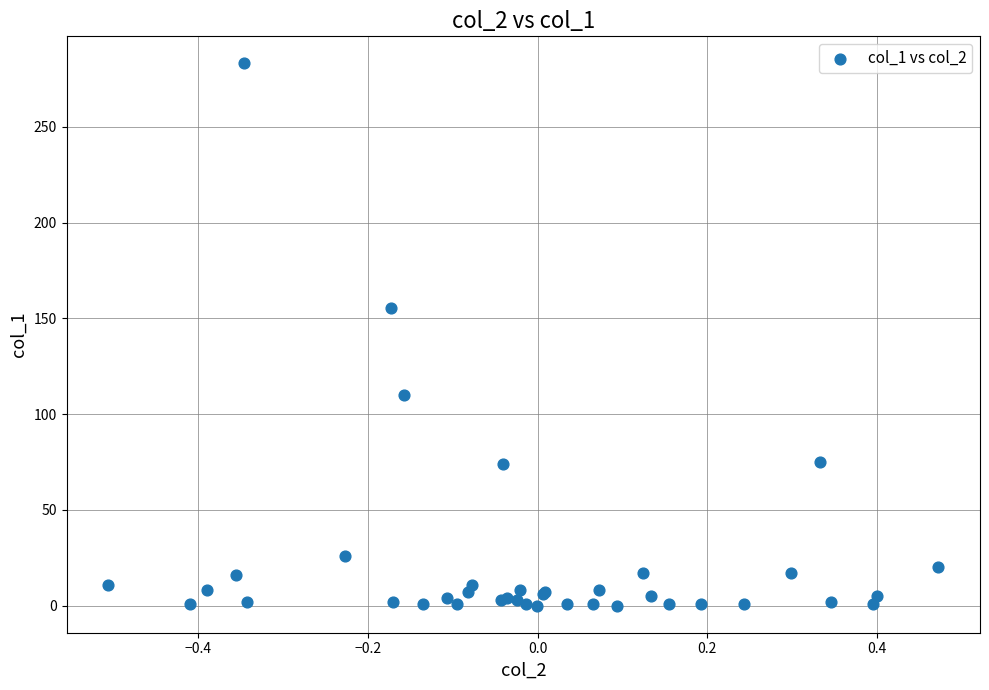

What Y value in the scatter plot is closest to 141?

155.3